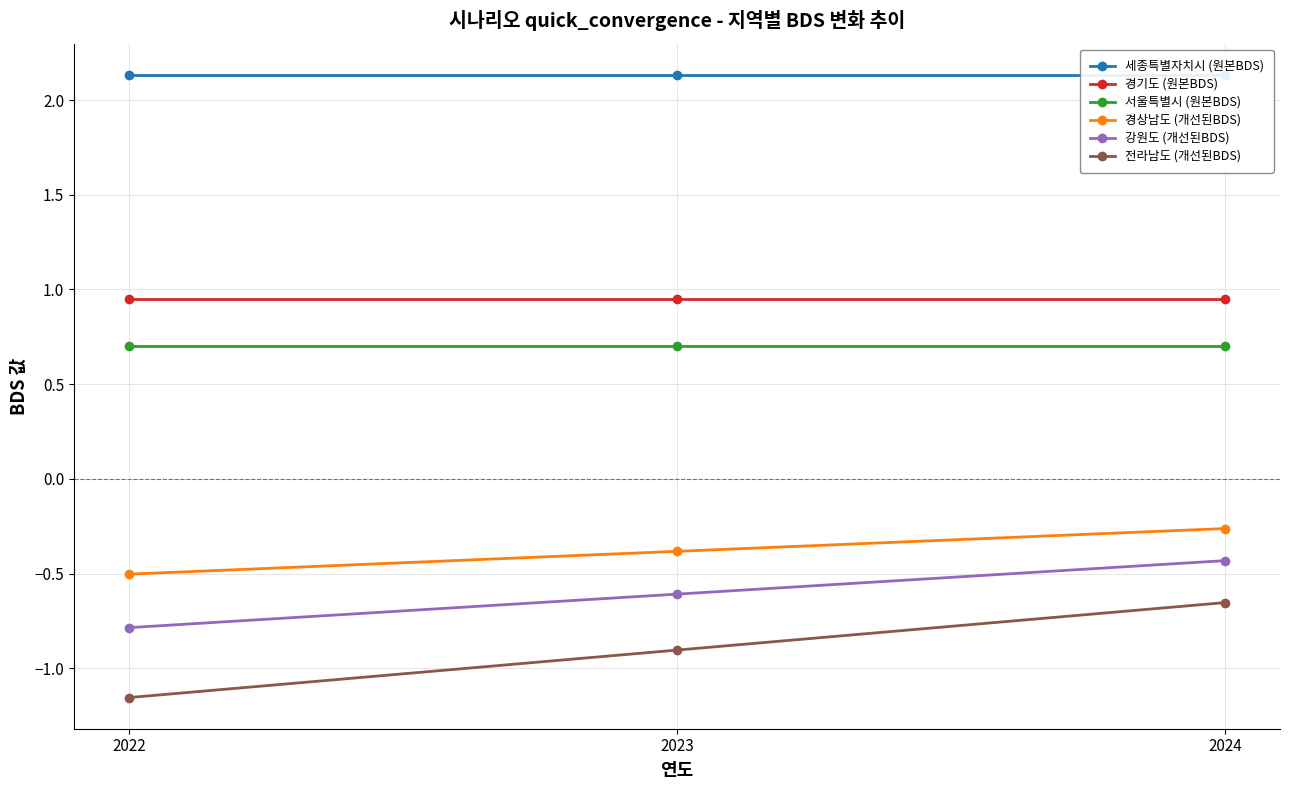

How many distinct data groups are displayed?

6